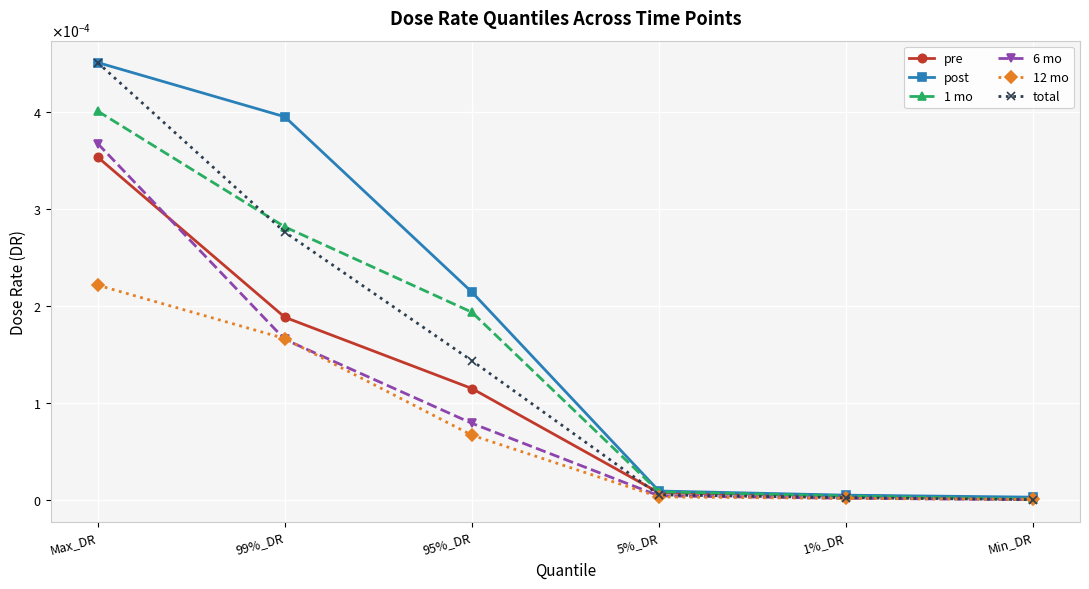

What are all the series names shown in the legend?

pre, post, 1 mo, 6 mo, 12 mo, total